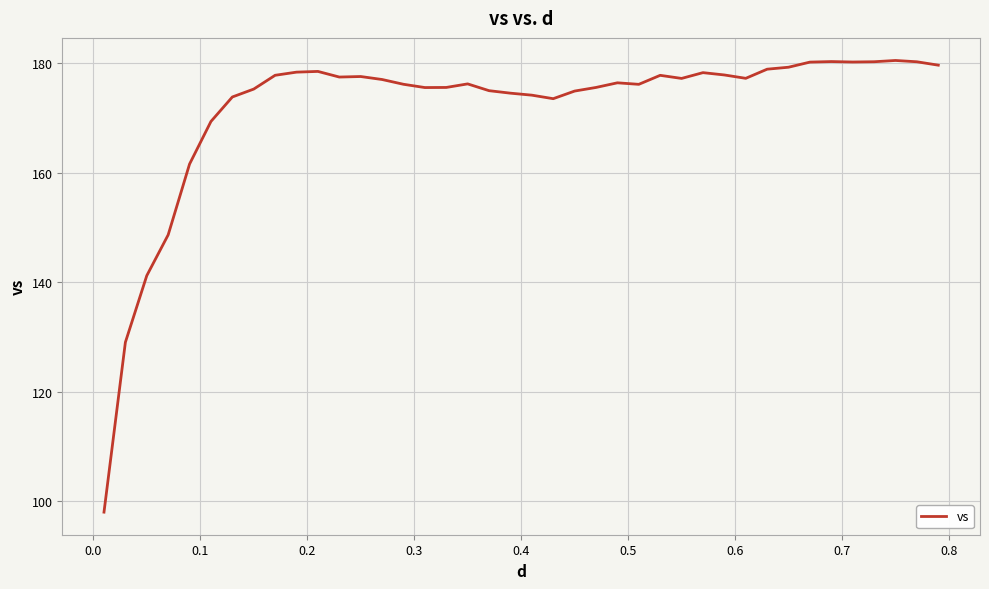

What is the difference between the maximum and minimum values?

82.4